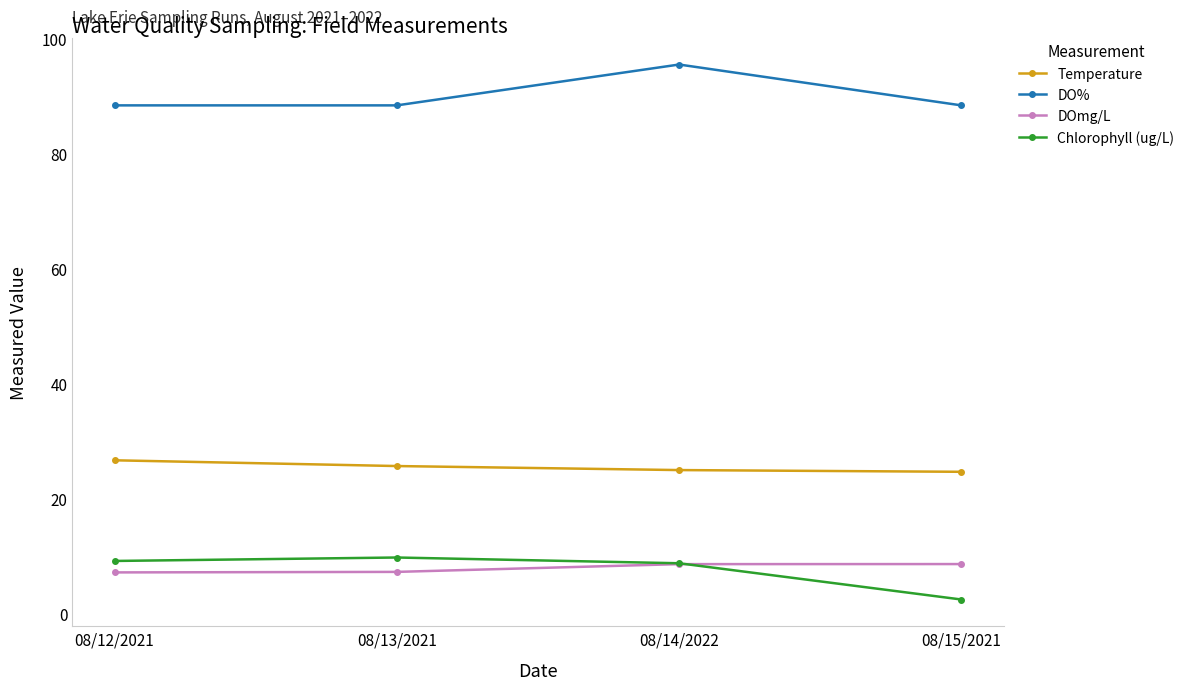

What is the difference between the highest and lowest values at 08/15/2021?

85.9